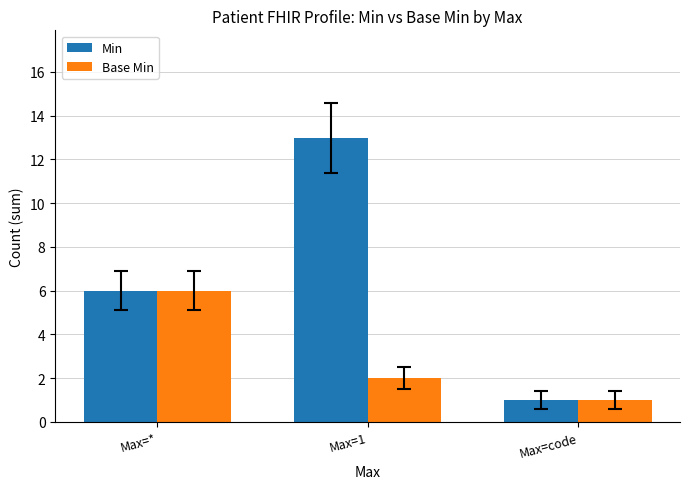

Which series has the widest spread of values?

Min